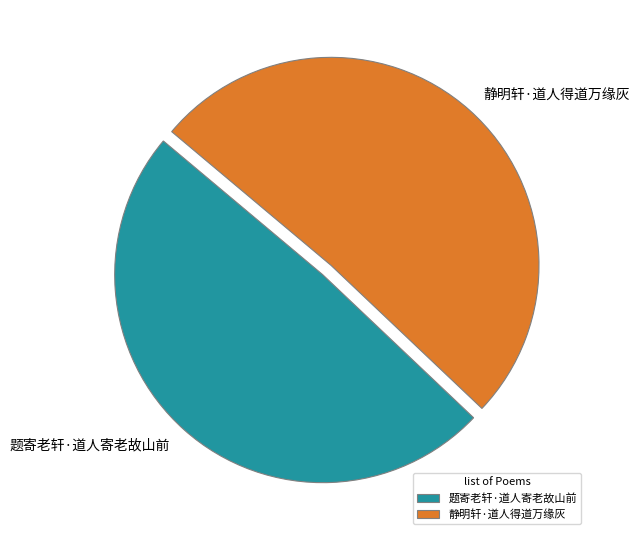

True or false: 题寄老轩·道人寄老故山前 accounts for 64% of the total.

False